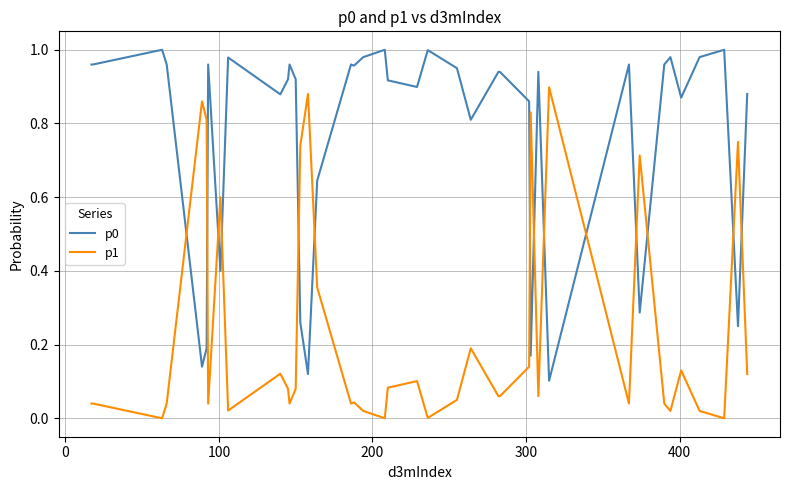

True or false: p1 and p0 intersect in this chart.

True